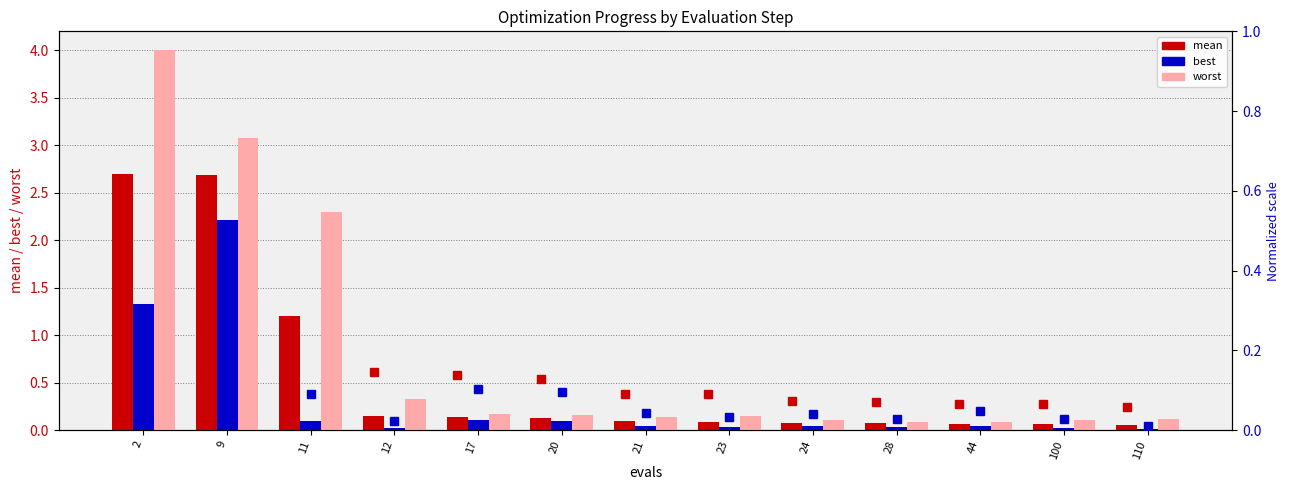

What is the difference between the maximum and minimum values in the best (line) series?

2.2